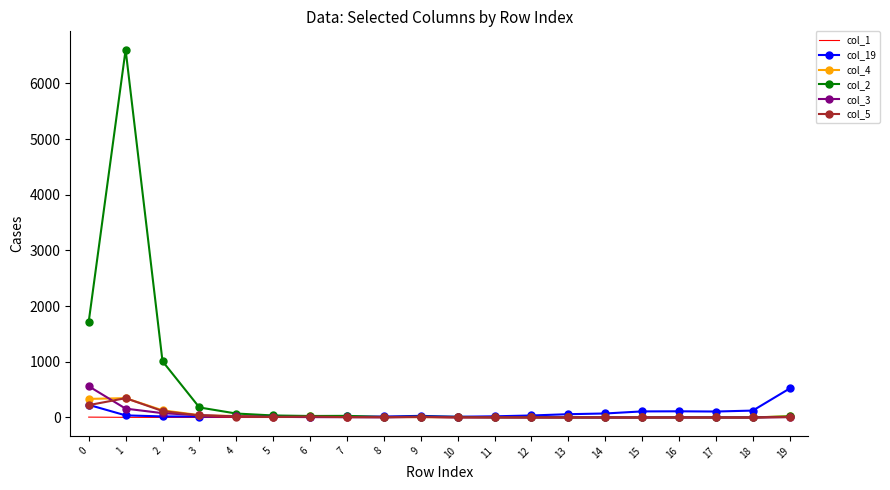

The value of col_1 at 8 is 0.0. True or false?

True